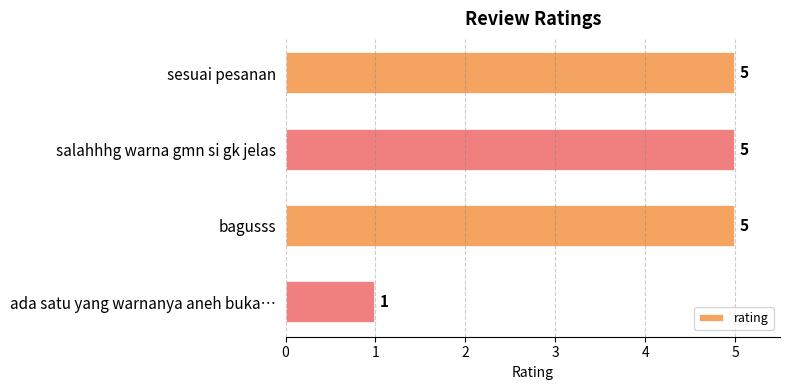

What is the difference between the maximum and minimum values?

4